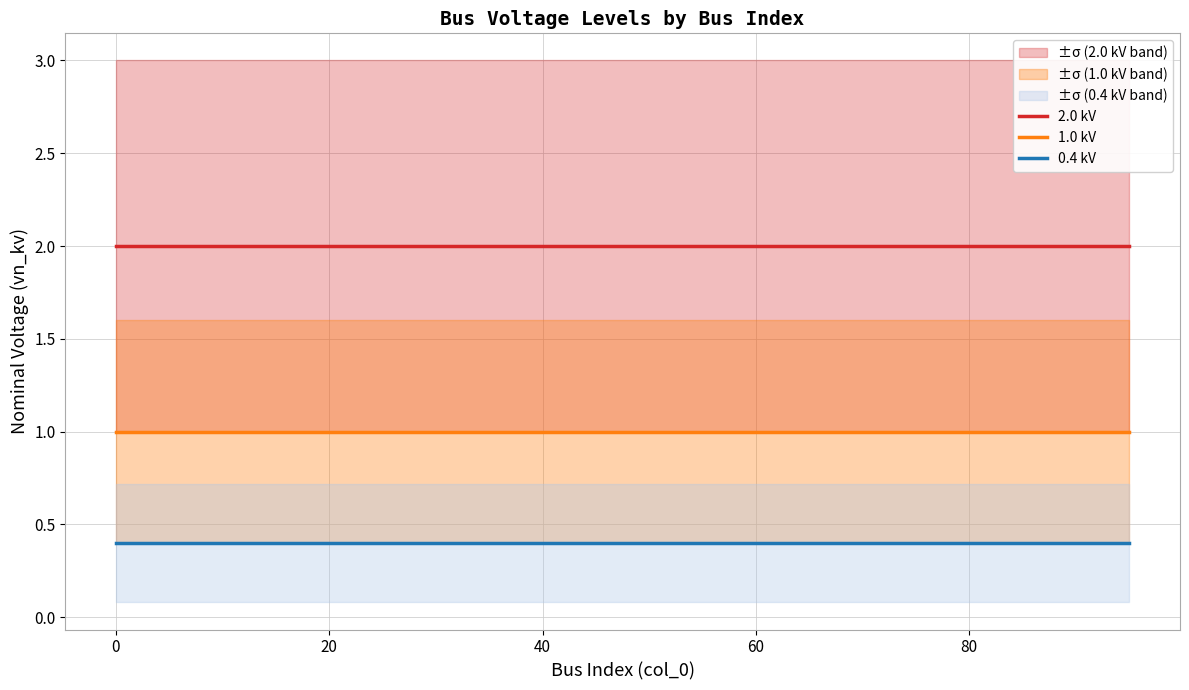

True or false: 2.0 kV has more than 1 interior local peaks.

False